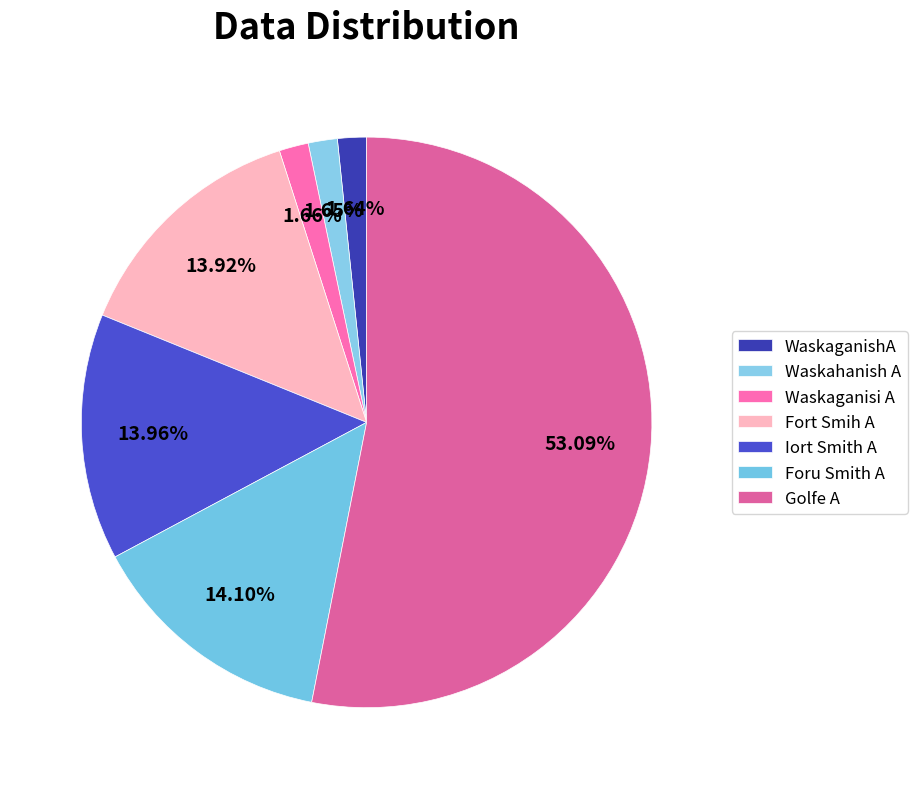

Is it true that Waskaganisi A is 2% of the pie?

True